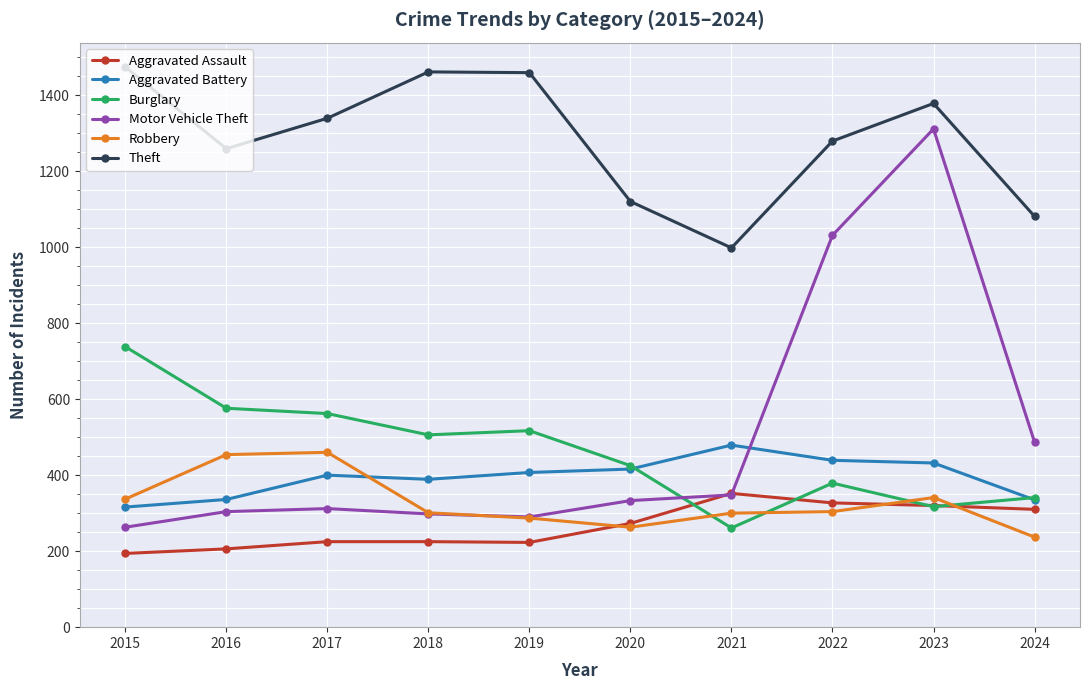

Which series has the largest range (max minus min)?

Motor Vehicle Theft